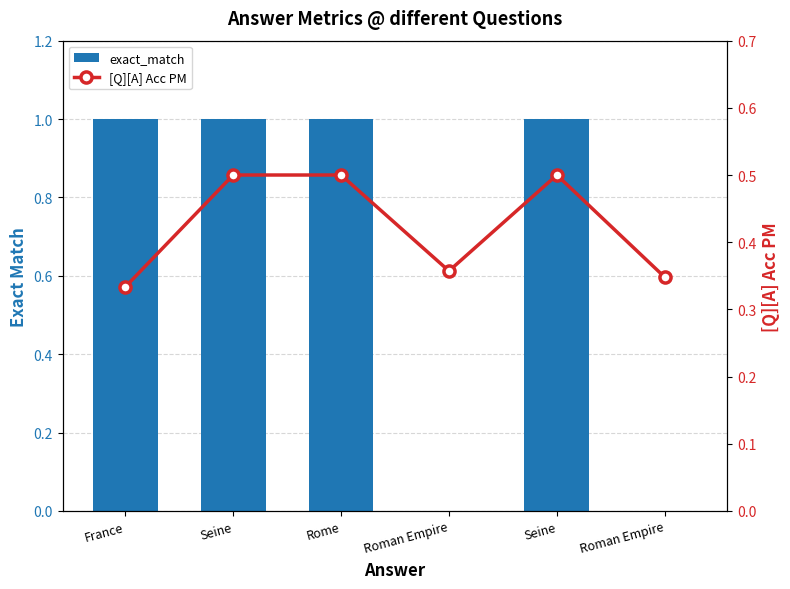

List the series in order of their overall mean, highest first.

exact_match, [Q][A] Acc PM